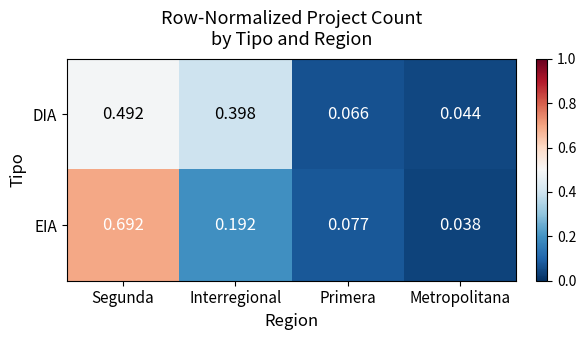

Which series has the largest range (max minus min)?

EIA